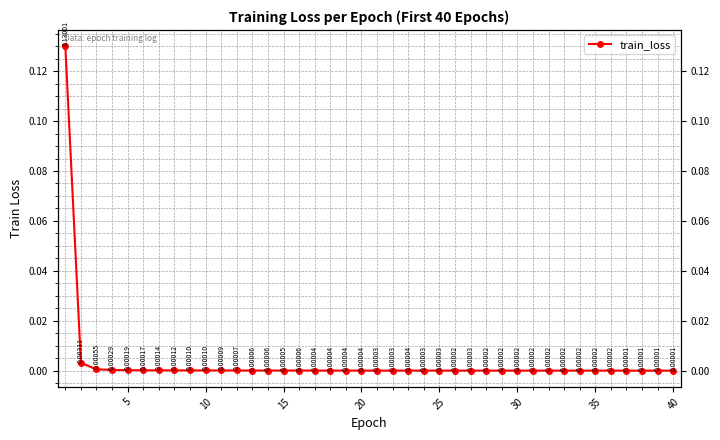

True or false: the data shows 0.0 at 15.

False